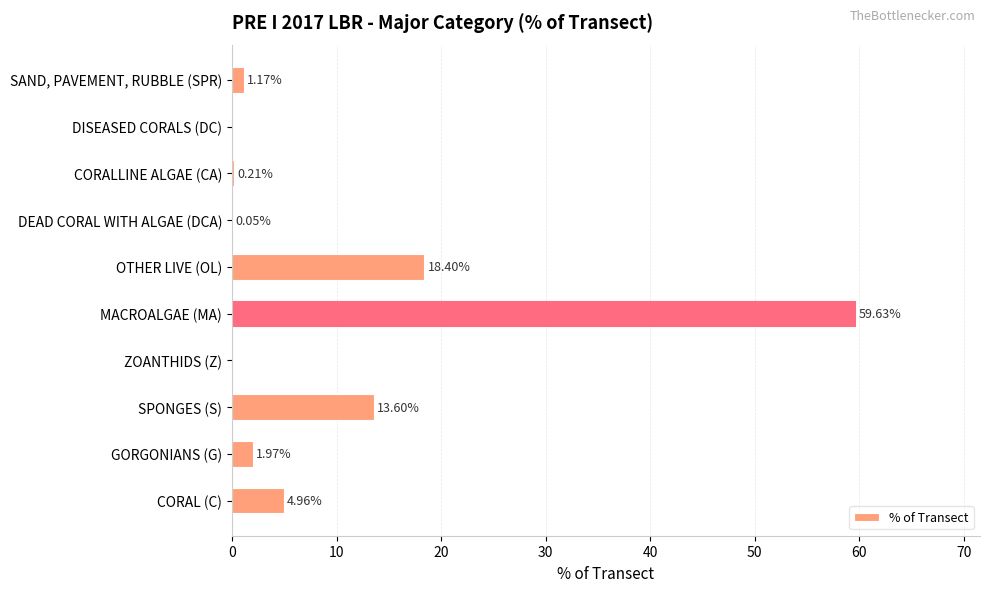

Which category has the highest value across all series?

MACROALGAE (MA)